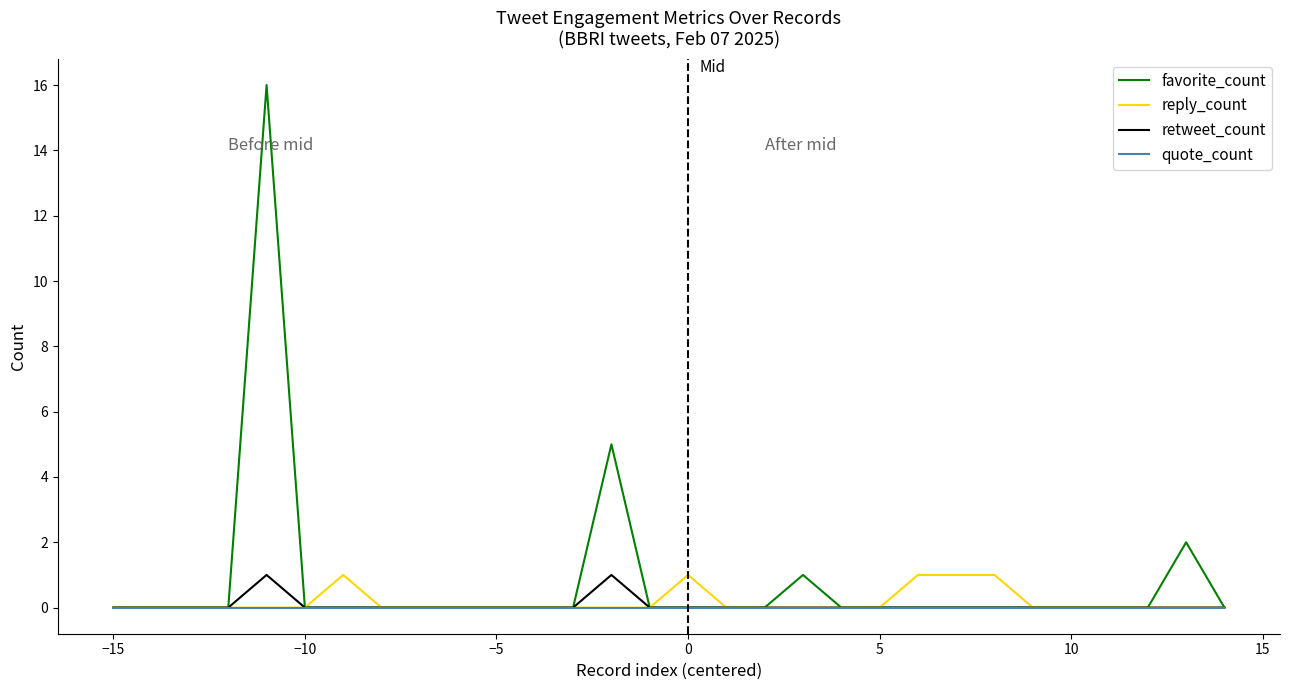

Does the chart have visible grid lines?

No